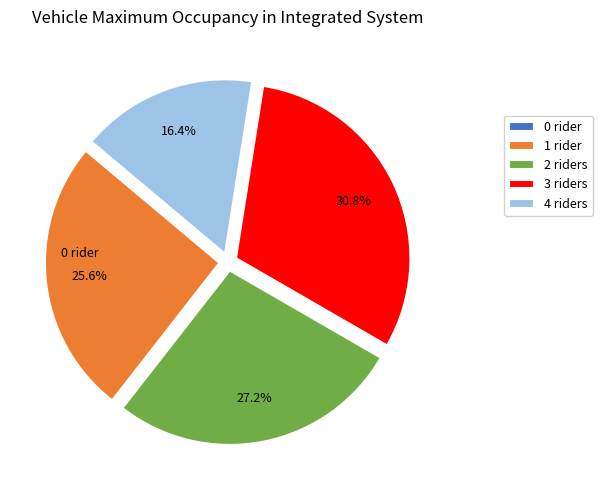

How much of the chart is everything except 4 riders?

83.6%